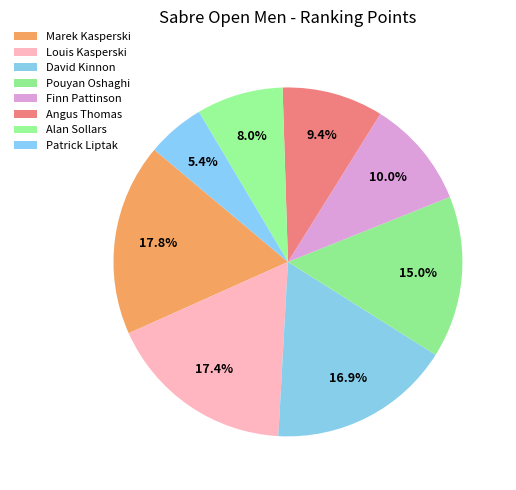

How many slices are in this pie chart?

8